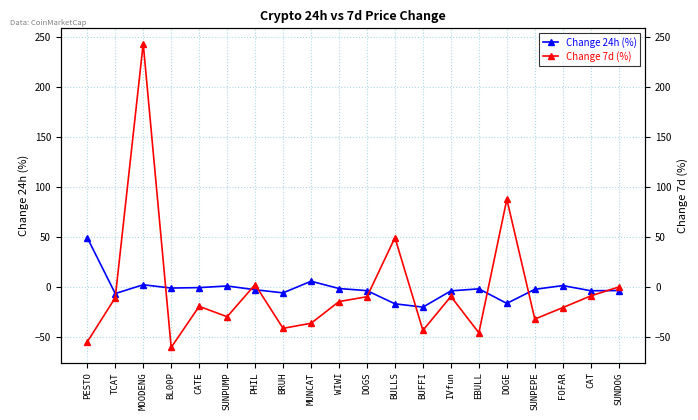

What is the average value of the Change 24h (%) series?

-1.6